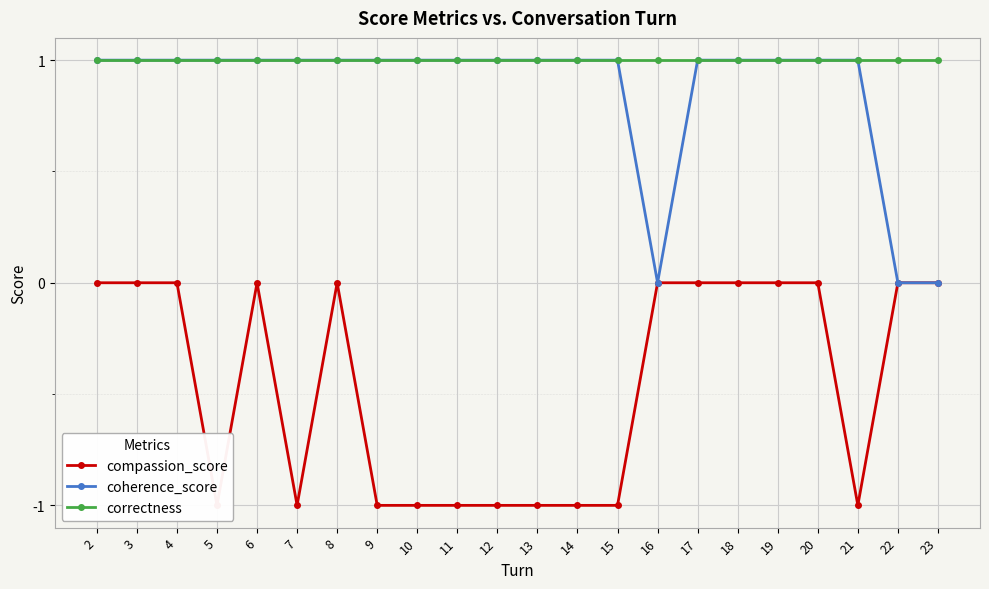

True or false: coherence_score and correctness cross at least once.

False